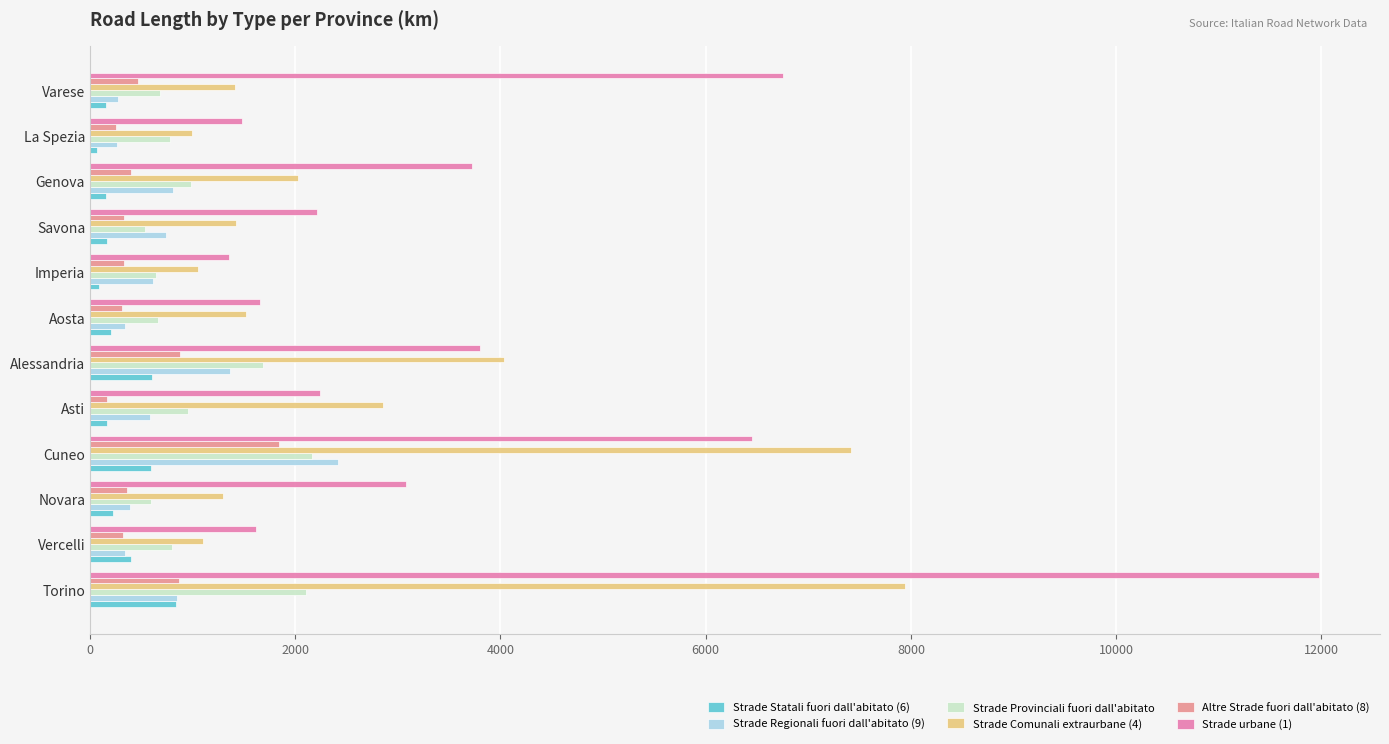

What is the minimum value for Strade Comunali extraurbane (4)?

994.1